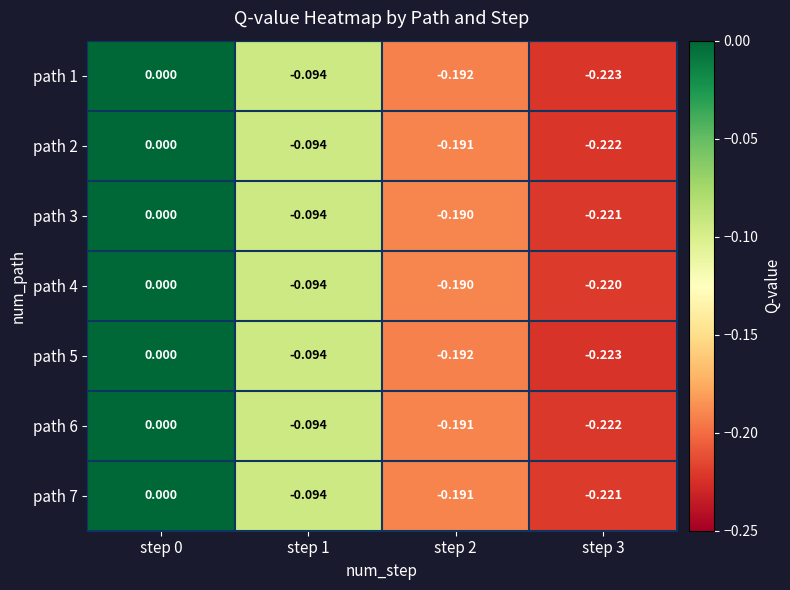

Is the value of path 6 at step 0 greater than the value of path 4 at step 1?

Yes